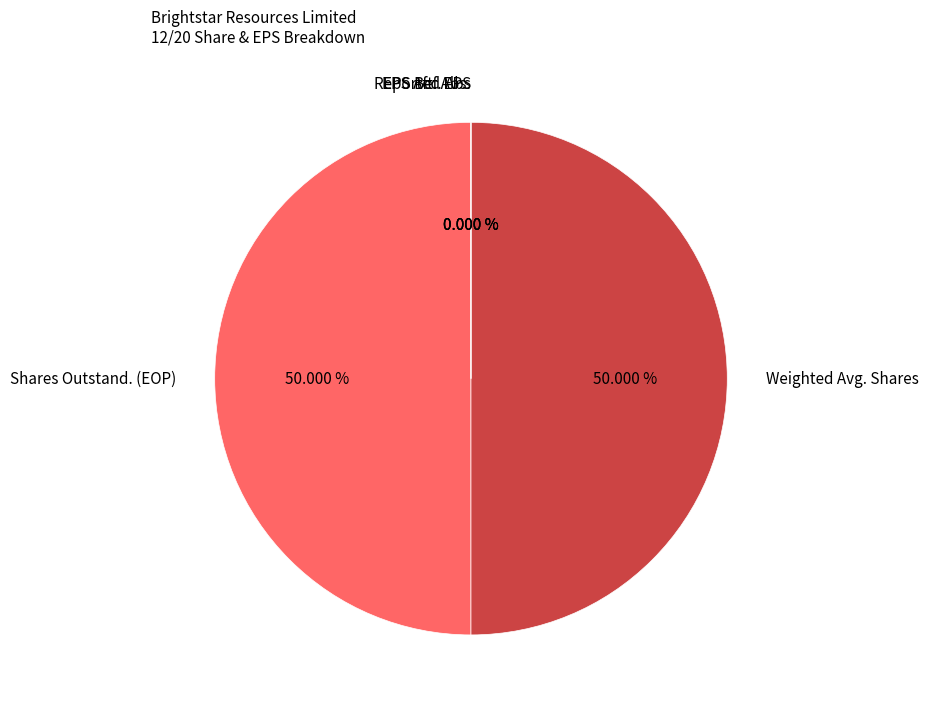

Is there any slice that represents more than half of the pie?

No